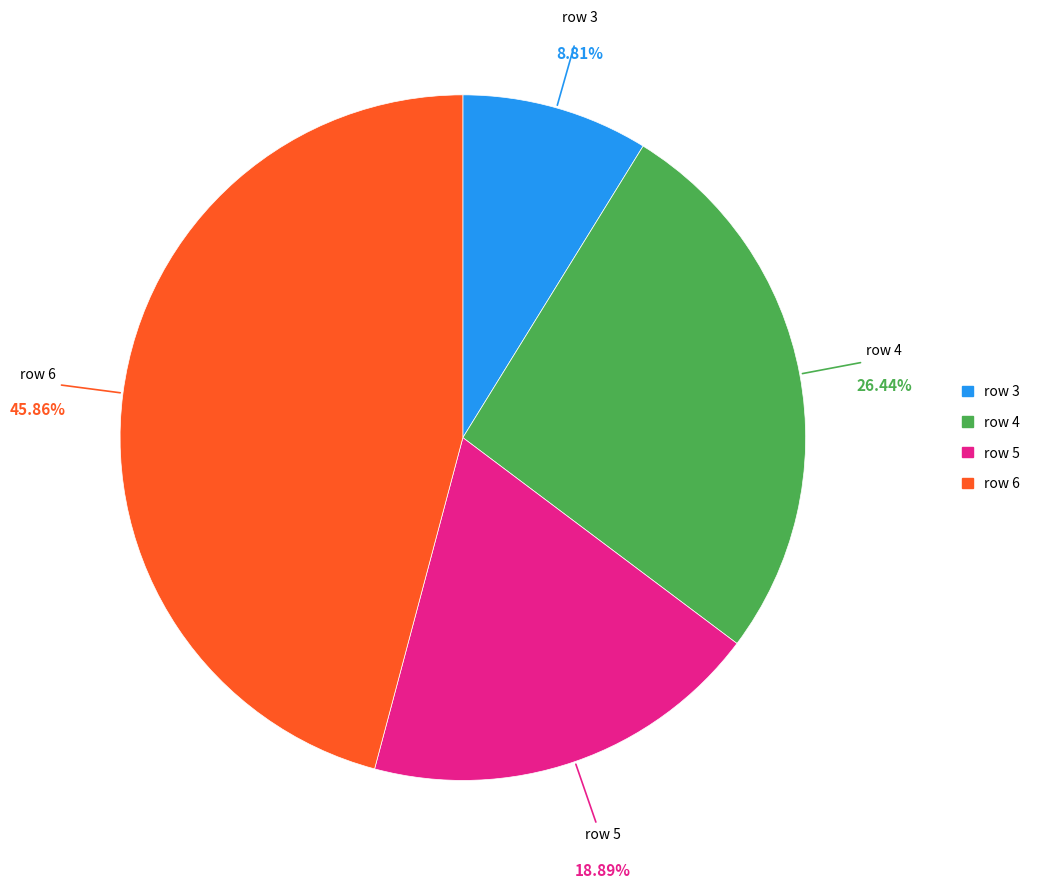

How many segments does this pie chart have?

4